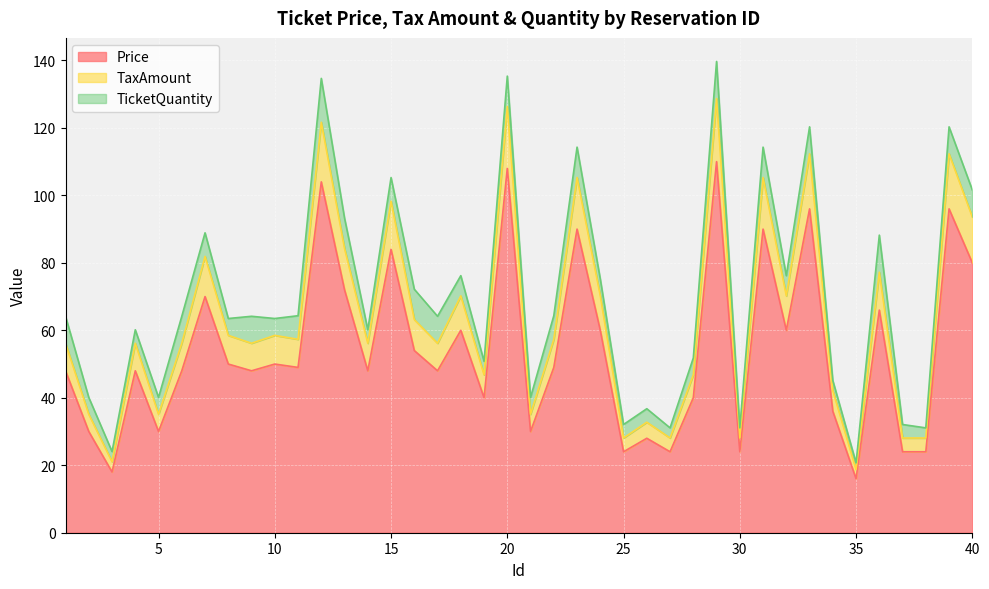

List the labels in order of TaxAmount value, smallest first.

35, 3, 25, 27, 30, 37, 38, 26, 2, 5, 21, 34, 19, 28, 1, 4, 6, 9, 14, 17, 11, 22, 8, 10, 16, 18, 24, 32, 36, 7, 13, 40, 15, 23, 31, 33, 39, 12, 20, 29